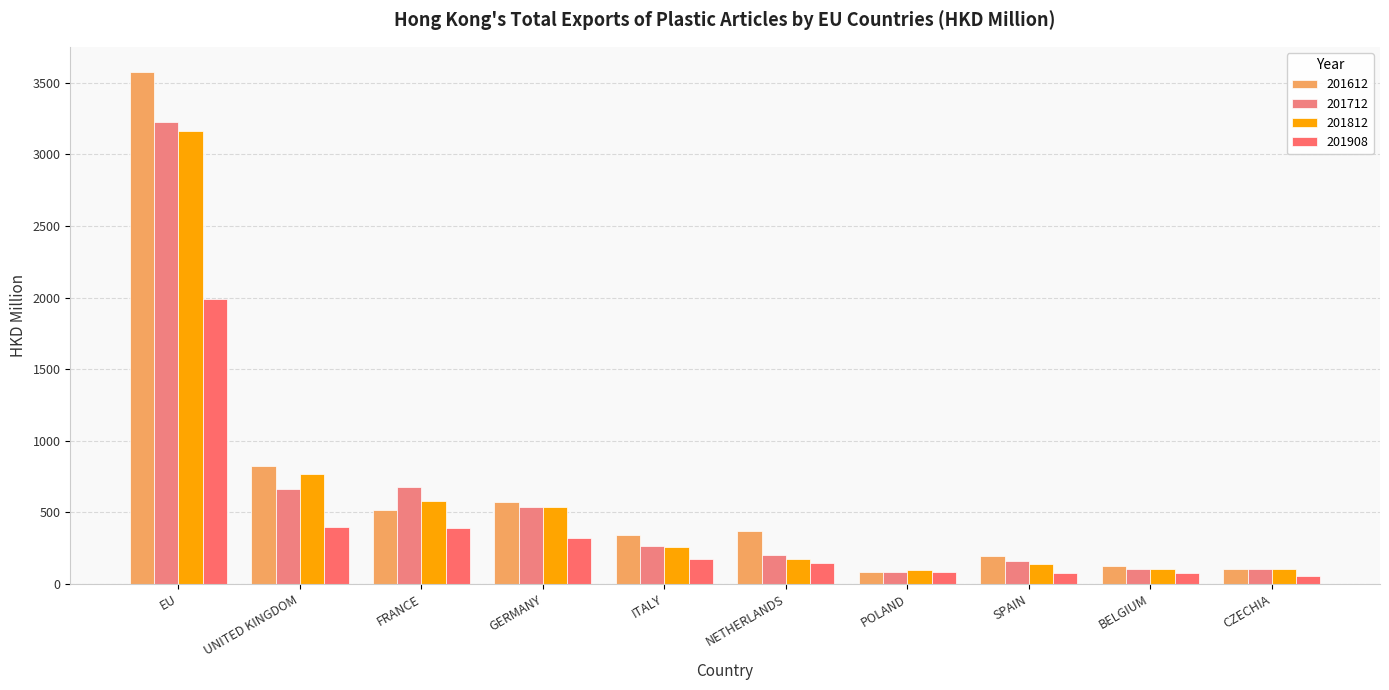

What are all the series names shown in the legend?

201612, 201712, 201812, 201908